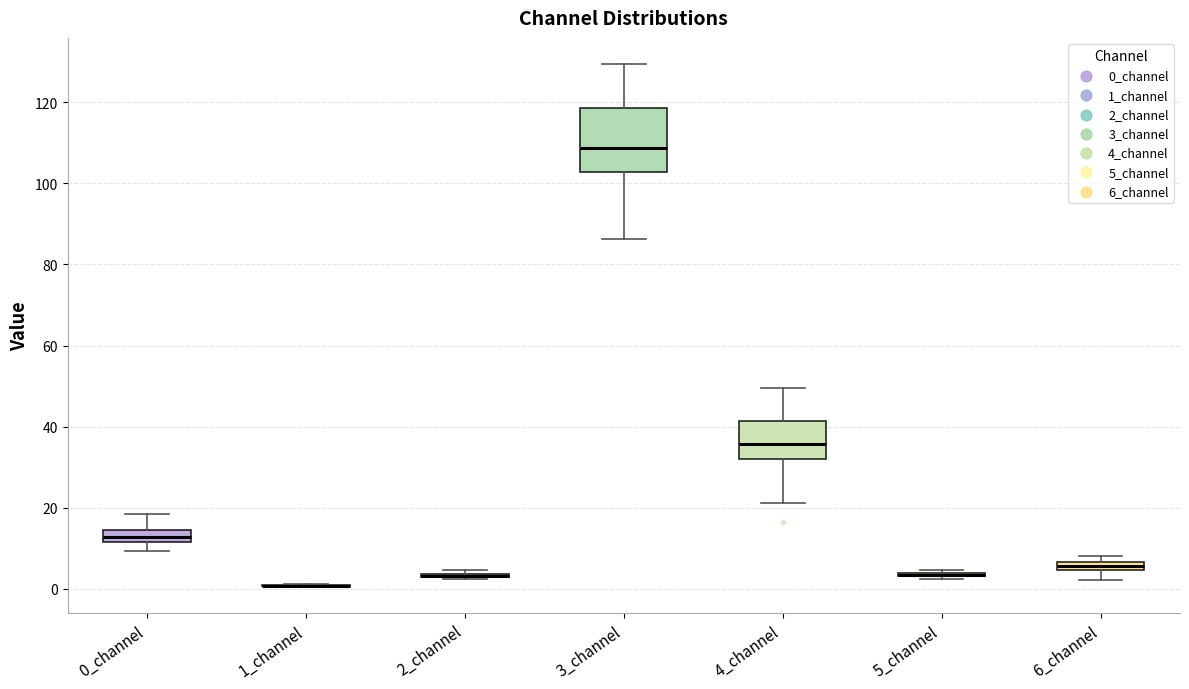

Where is the lower edge of the box for 6_channel on the y-axis? The values are not printed on the chart, so give them approximately, as read against the axis.

4